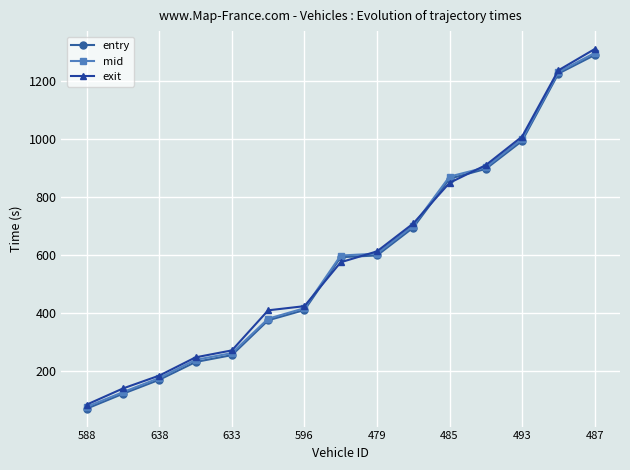

Is this an area chart (filled region under the line)?

No